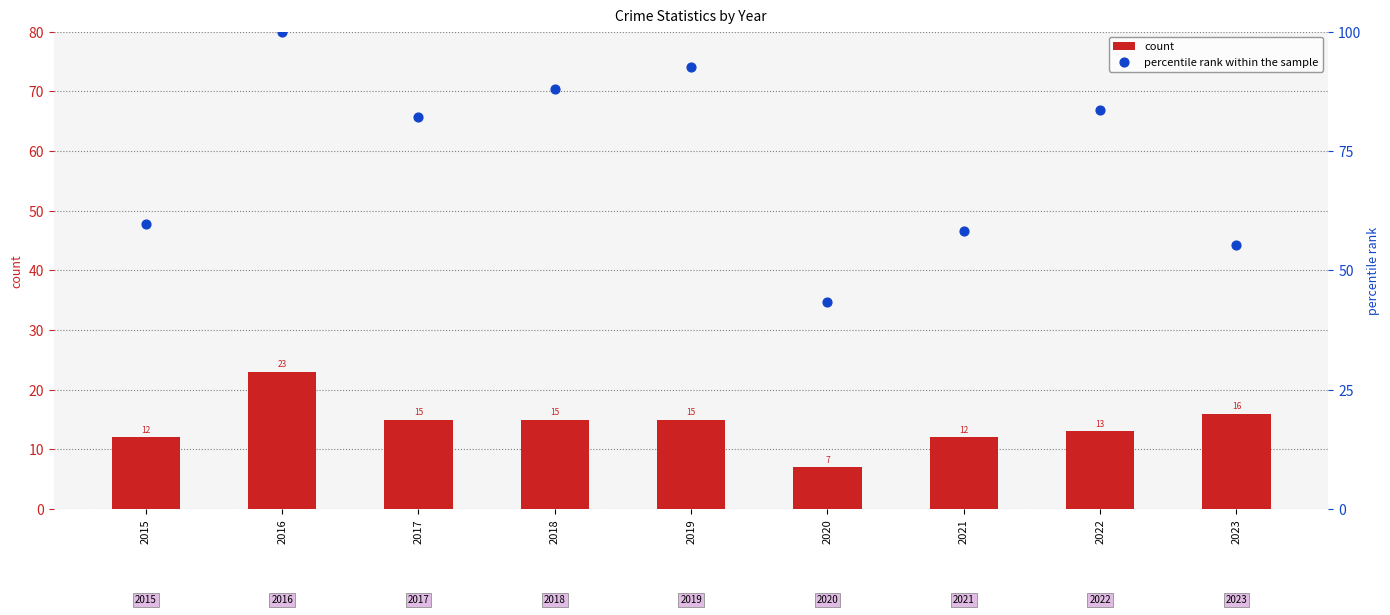

Which series reaches the maximum Y coordinate?

percentile rank within the sample